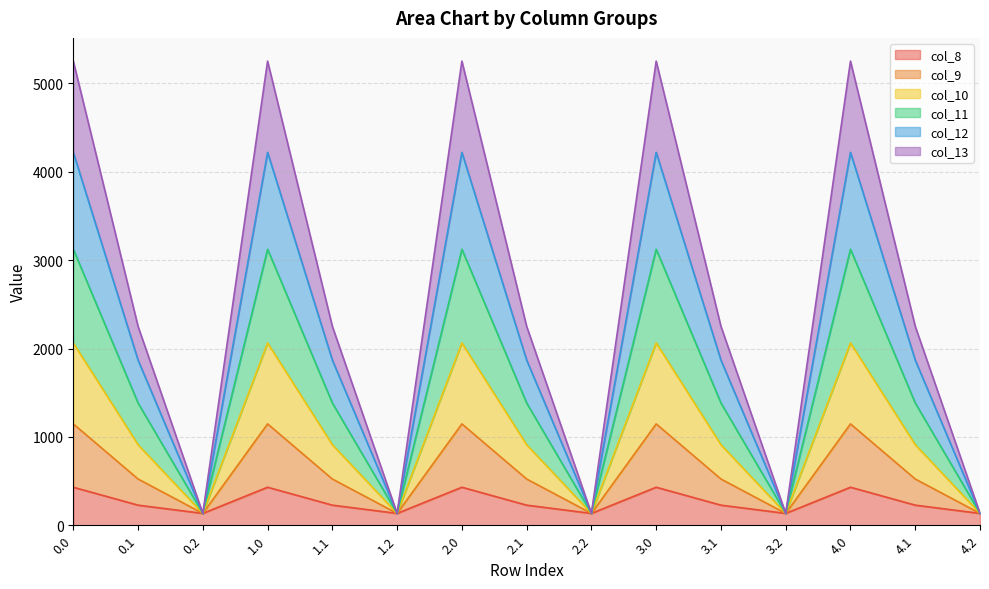

What is the total value across all series at 4.2?

134.2